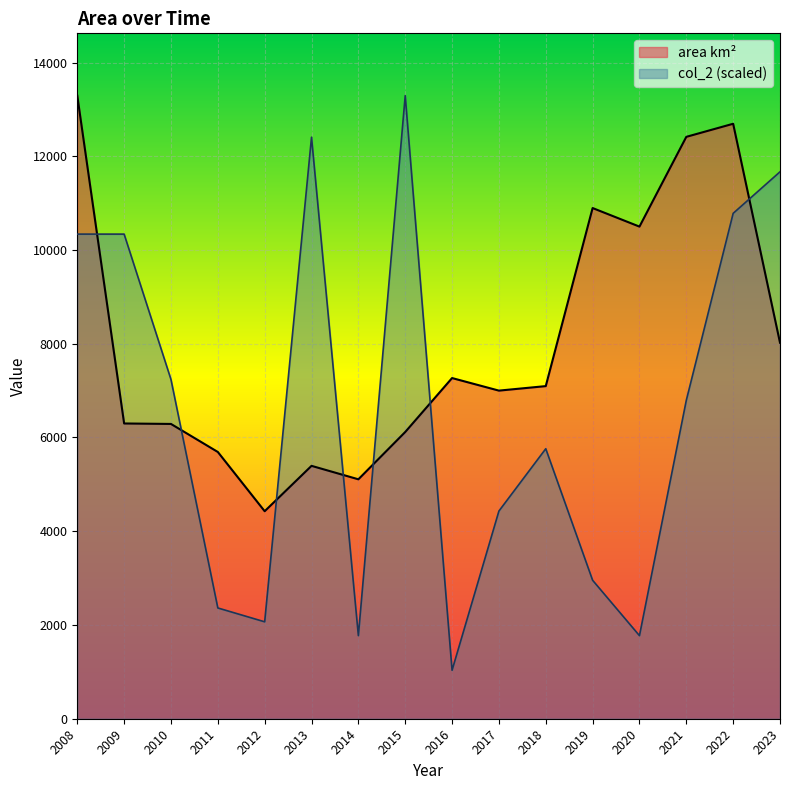

True or false: col_2 and area km² cross at least once.

True